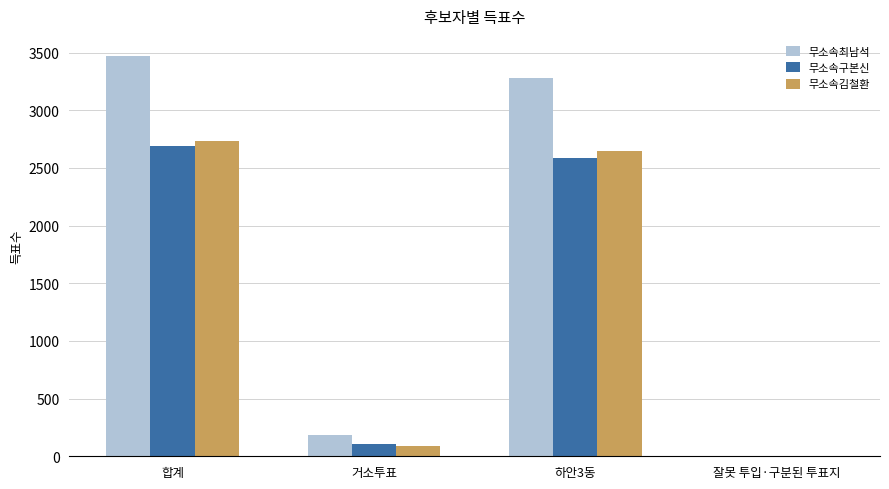

Which series has the largest total across all categories?

무소속최남석